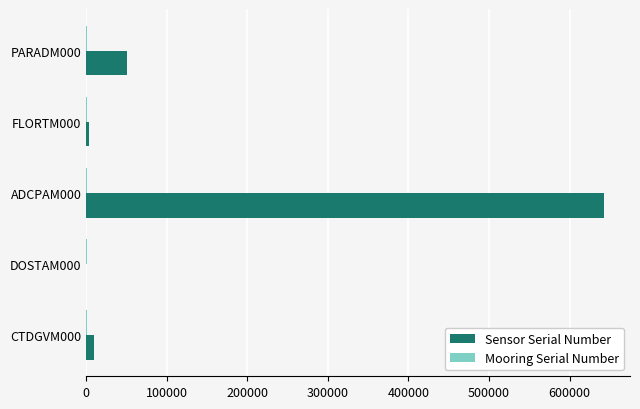

At which category is the sum across all series the highest?

ADCPAM000